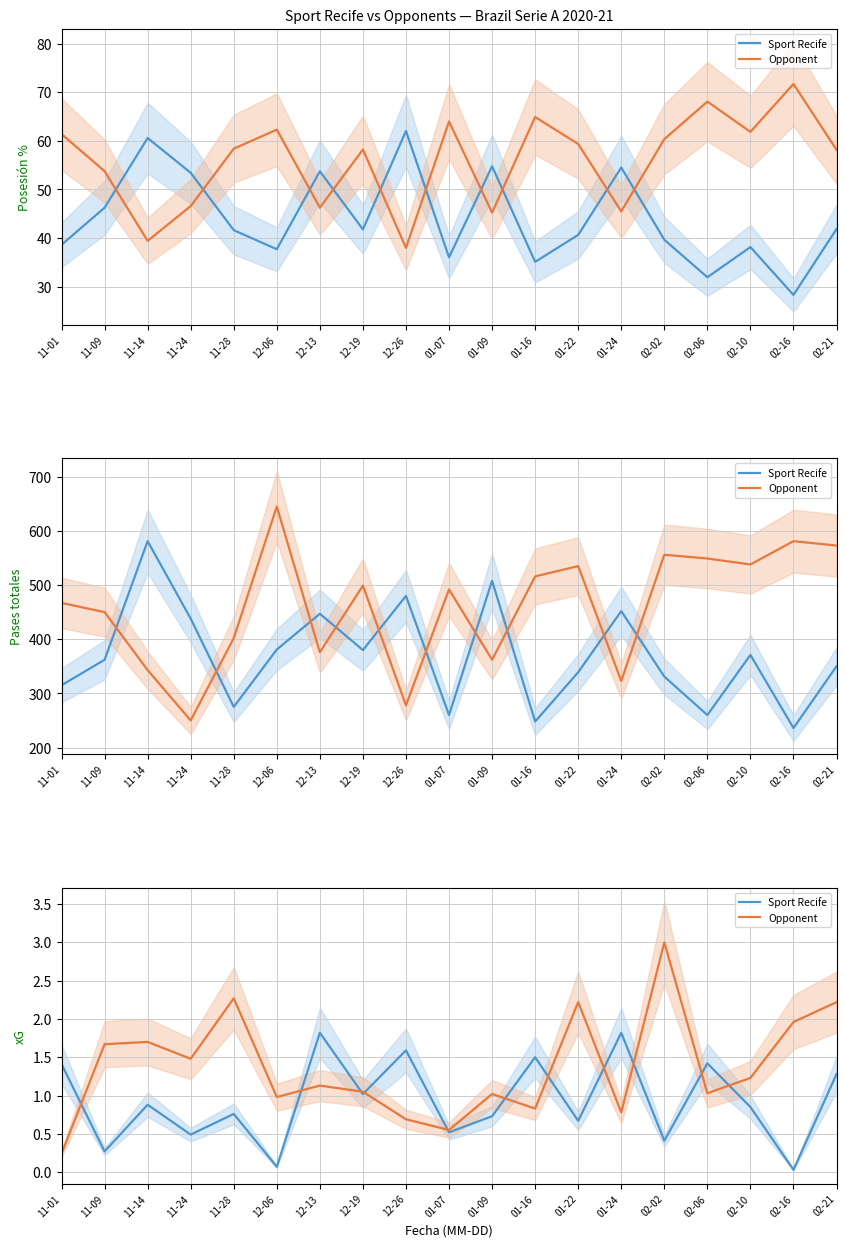

Where is Sport Recife nearest to the value 0?

02-16